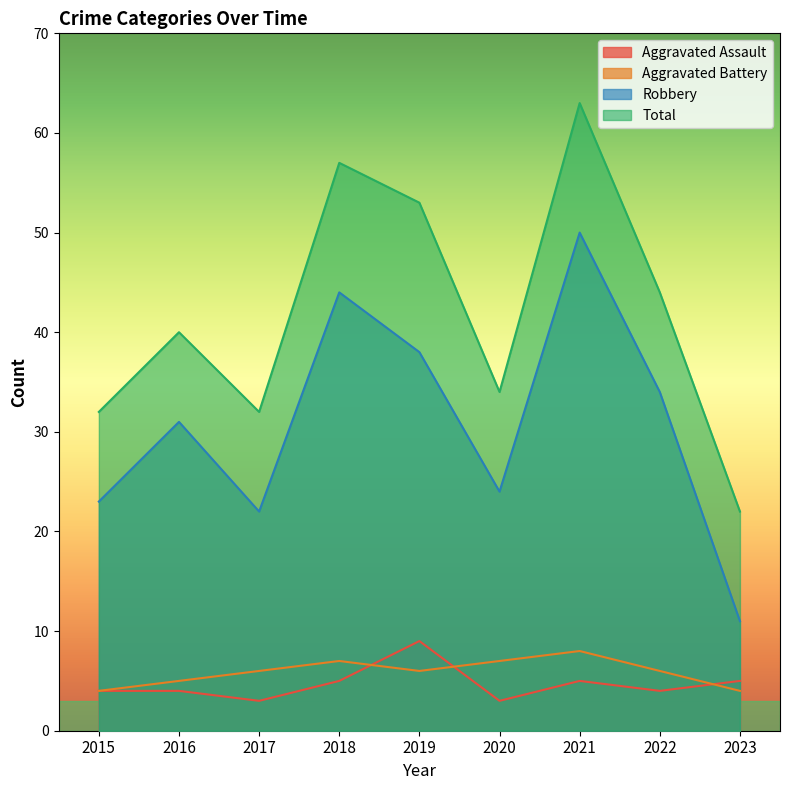

How many intersections are there between Aggravated Assault and Aggravated Battery?

3